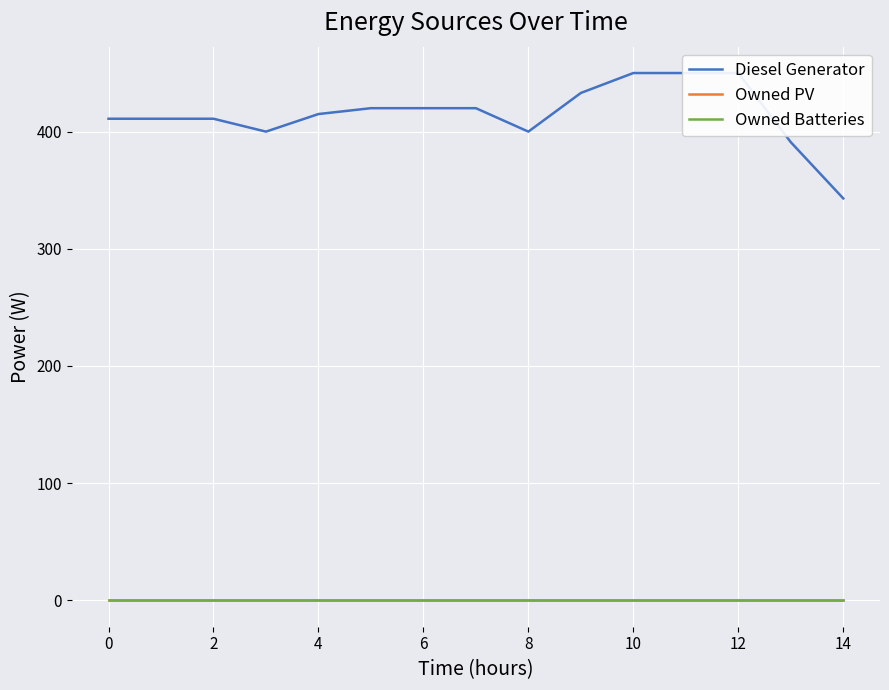

What are all the series names shown in the legend?

Diesel Generator, Owned PV, Owned Batteries